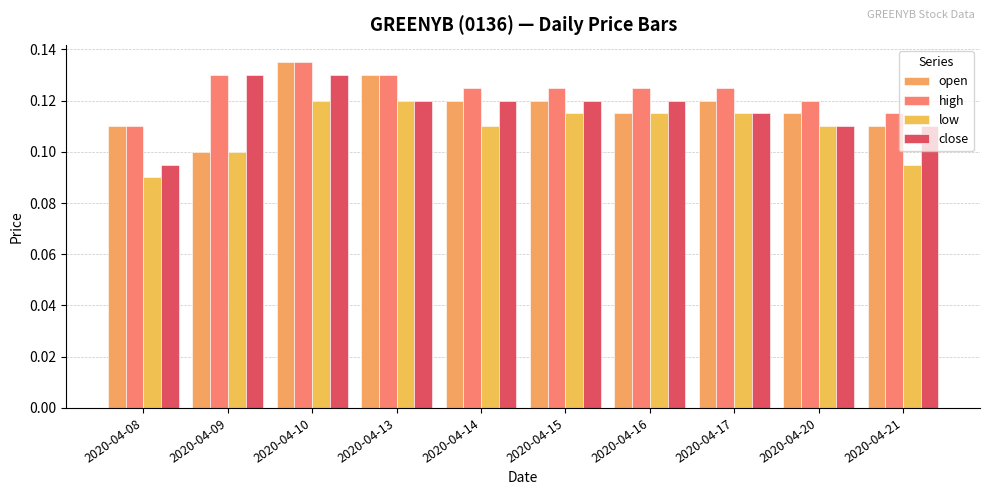

At which label is open closest to 0?

2020-04-09